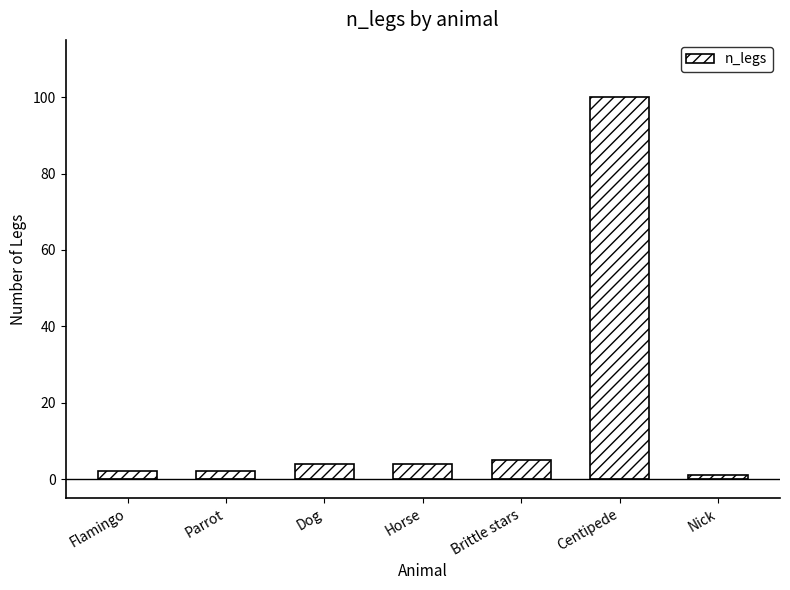

What is the change in value from Brittle stars to Centipede?

+95